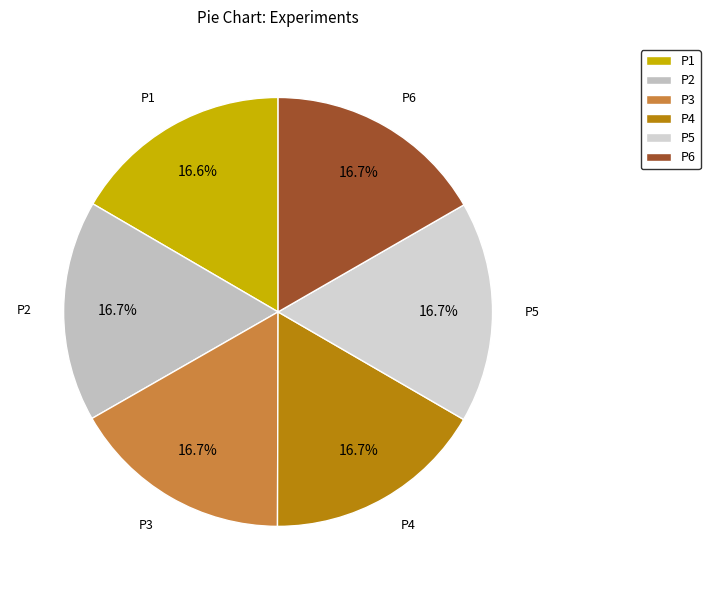

To the nearest percent, what portion does P1 represent?

17%